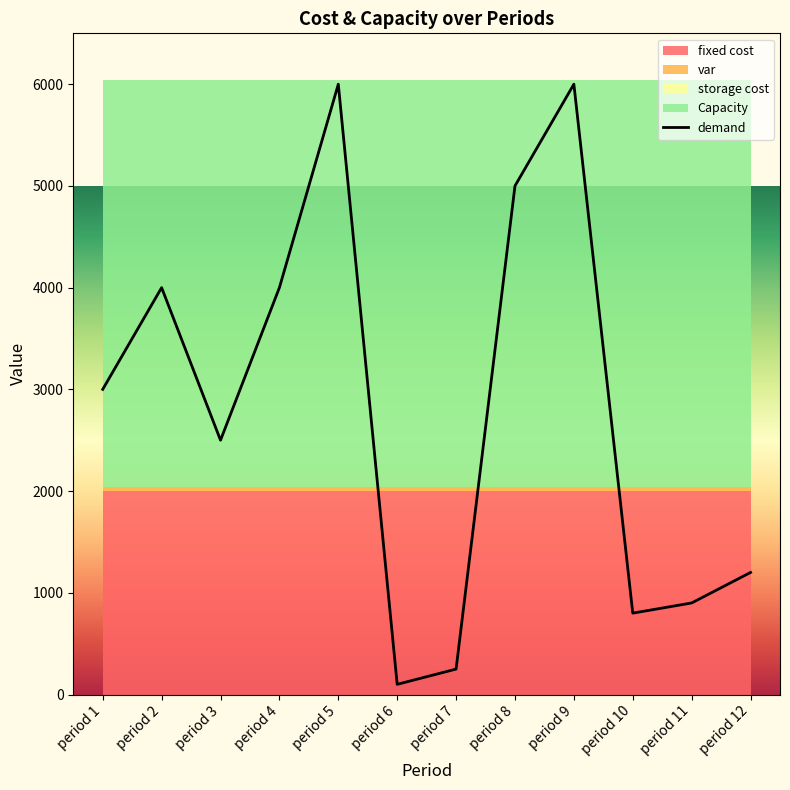

True or false: the data shows 900 at period 11.

True